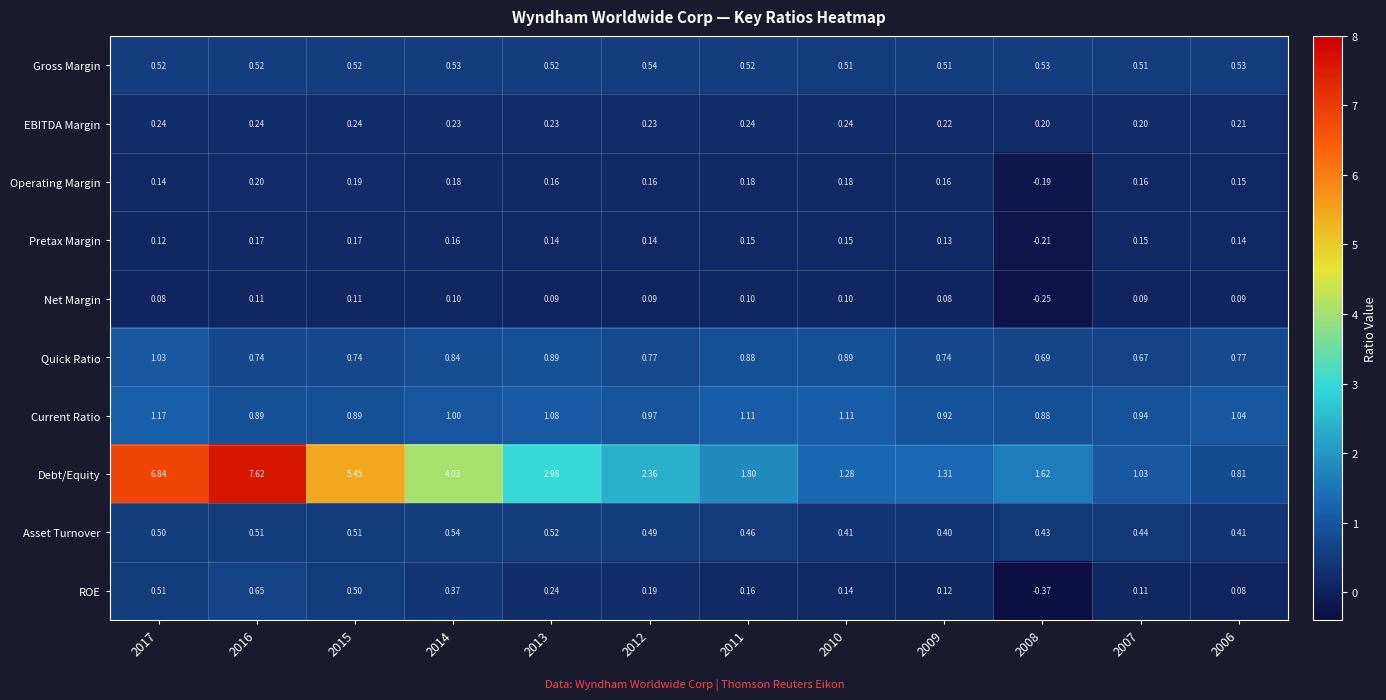

Which series has the largest range (max minus min)?

Debt/Equity